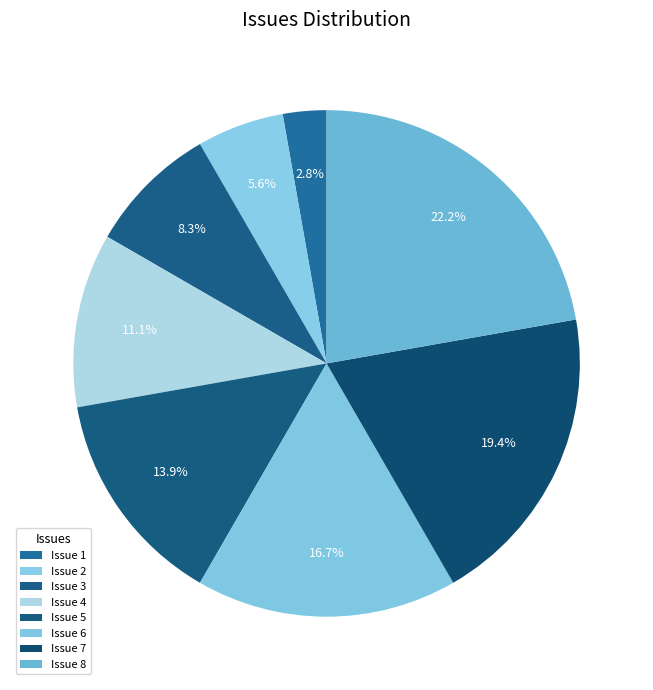

Does Issue 6 account for over 50% of the chart?

No